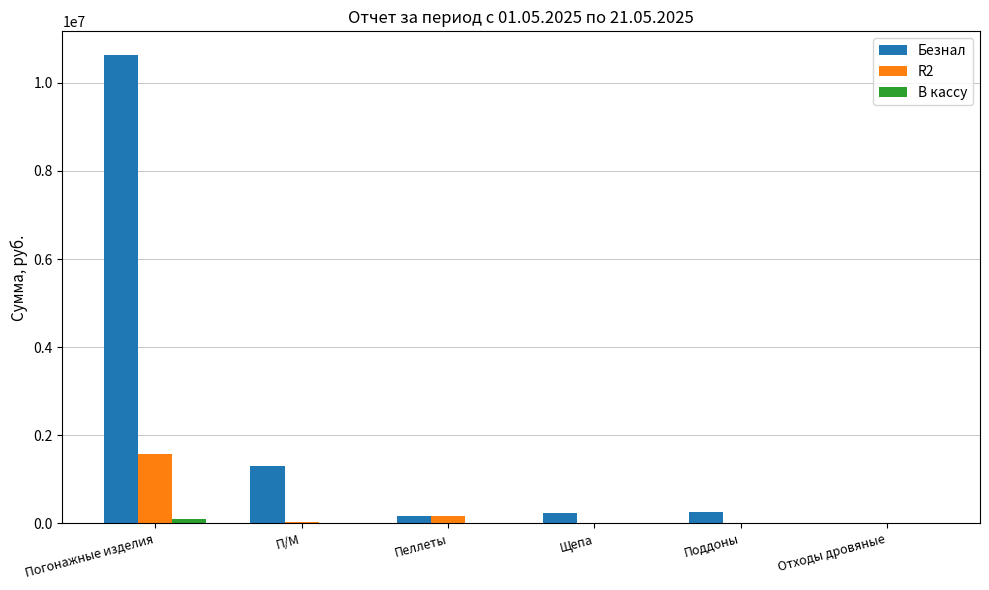

How many data points does each series have?

6